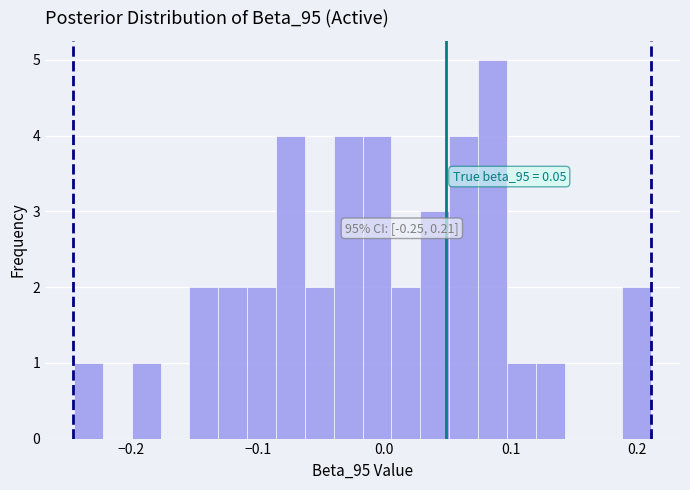

Read against the x-axis, roughly where is the centre of the tallest bar?

0.09